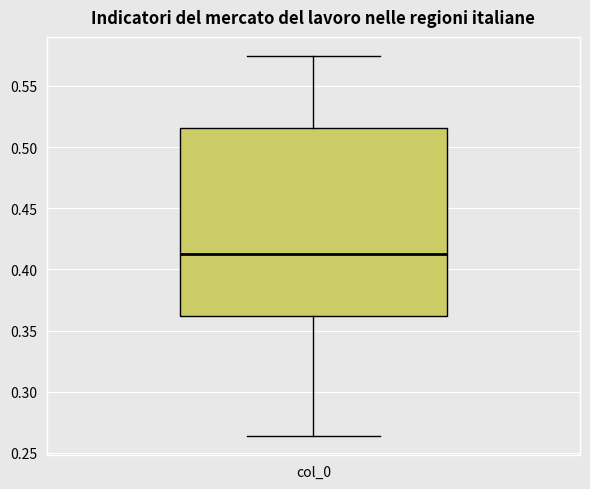

Read this box plot against the y-axis: the position of the median line, the range covered by the box, and the ends of both whiskers. The values are not printed on the chart, so give them approximately, as read against the axis.

median 0.415, box 0.360 to 0.515, whiskers 0.265 to 0.575